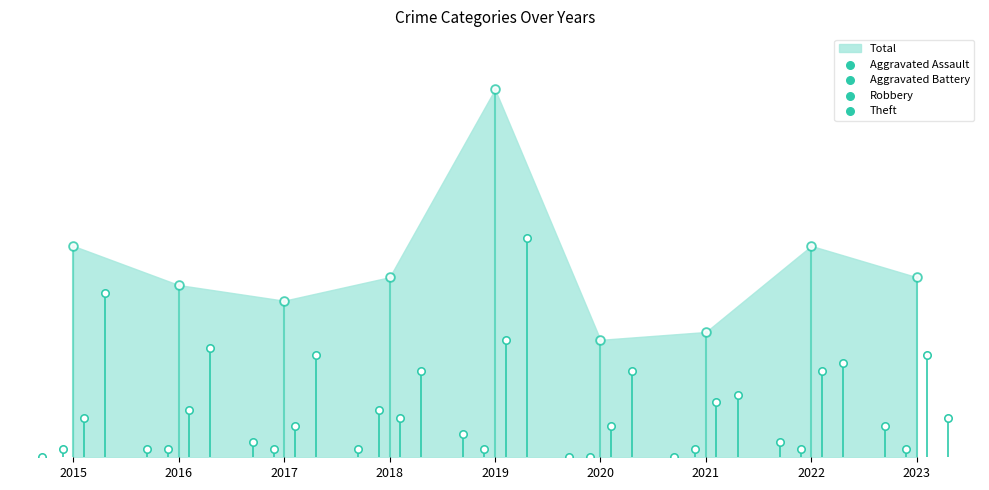

Which series has the largest Y range (max minus min)?

Theft